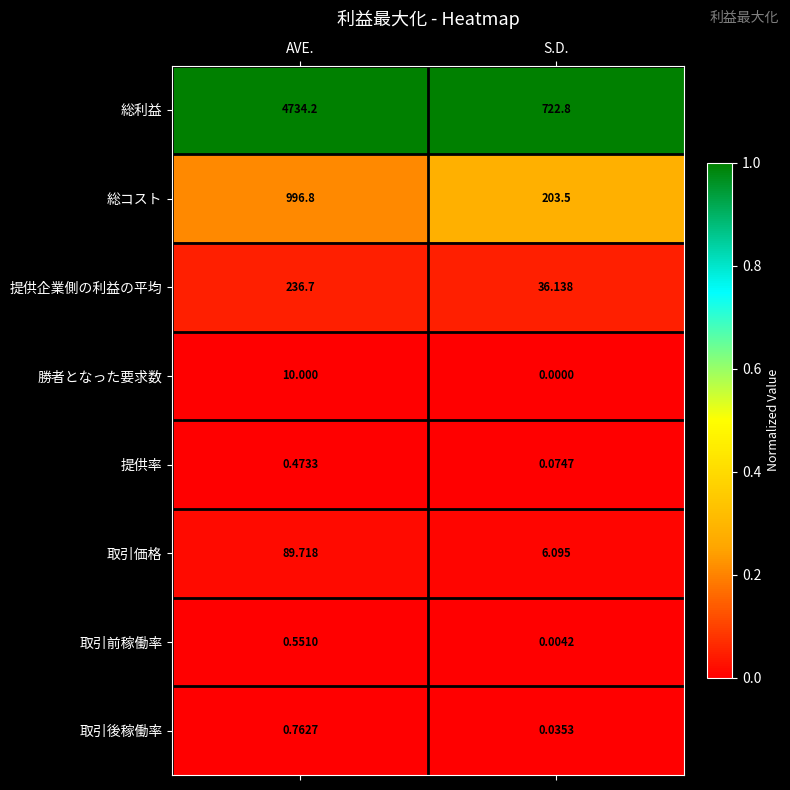

List the series in order of their peak value, highest first.

総利益, 総コスト, 提供企業側の利益の平均, 取引価格, 勝者となった要求数, 取引後稼働率, 取引前稼働率, 提供率